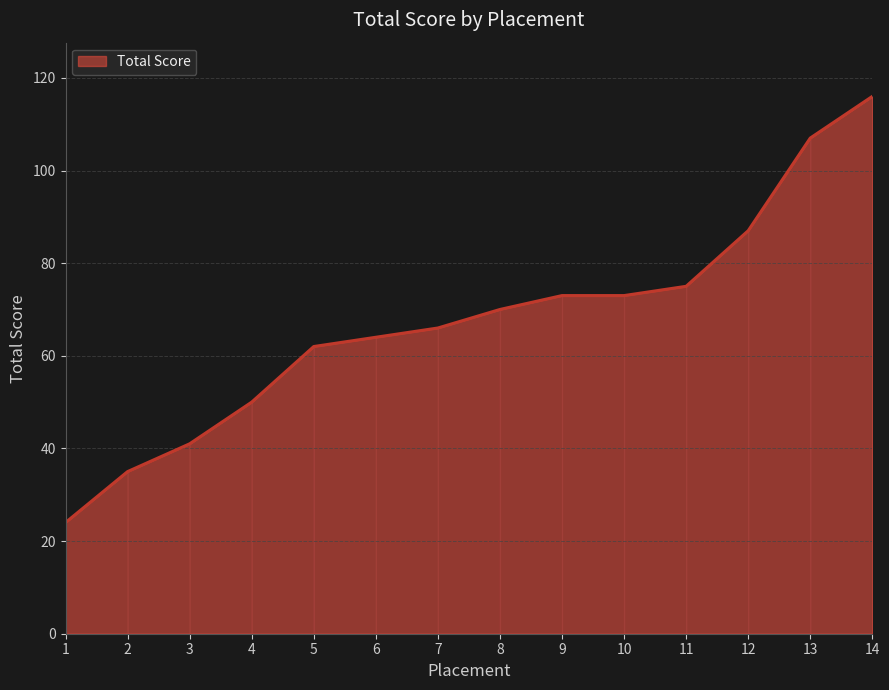

What is the difference between the values at 5 and 12?

25